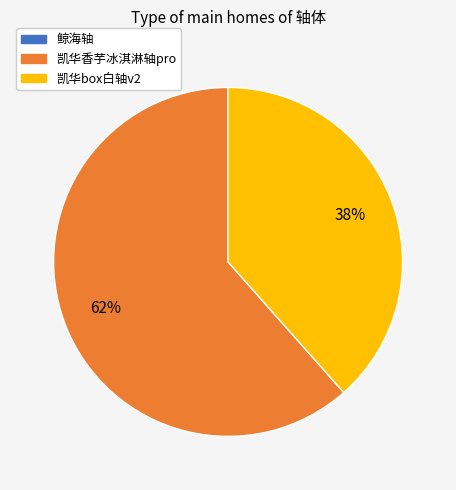

Does any single category account for the majority?

Yes